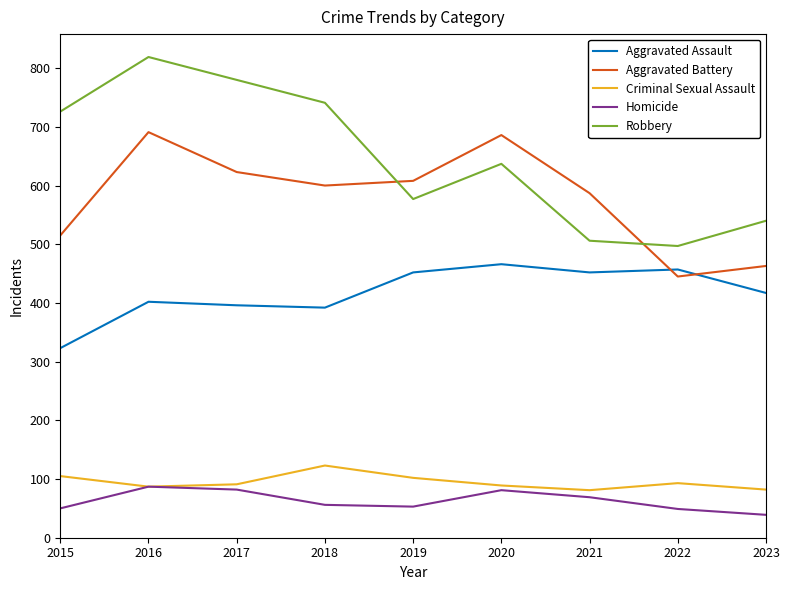

At which category does the chart reach its peak across all series?

2016